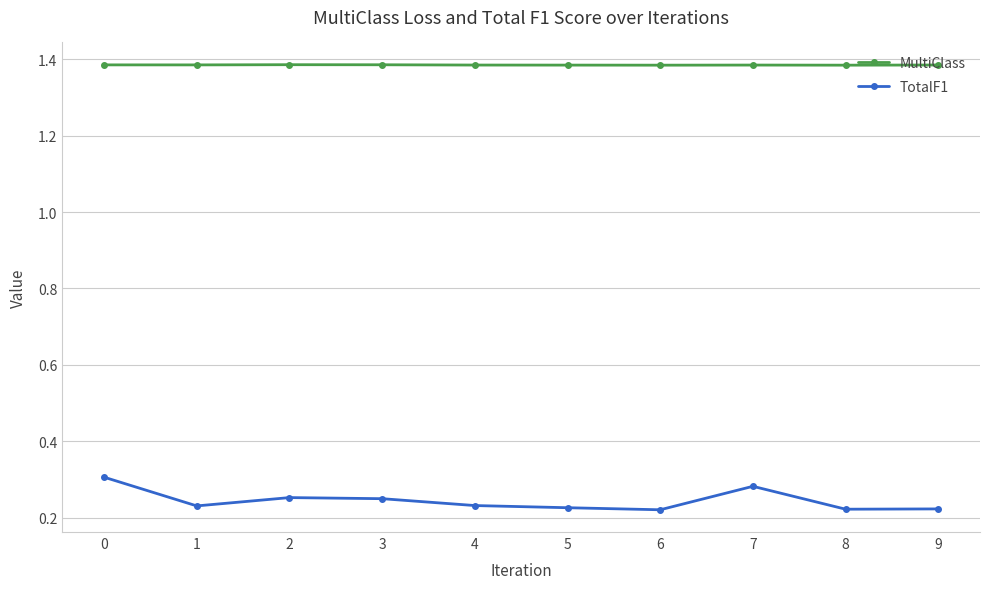

At how many categories does at least one series exceed 0?

10